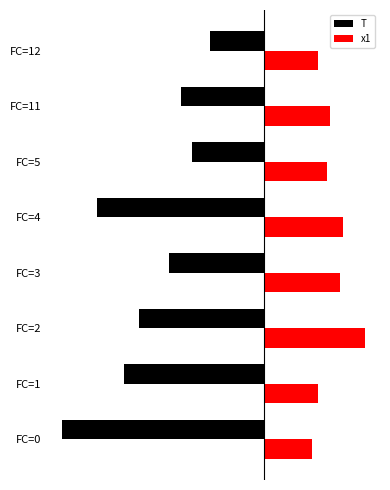

What is the difference between the second highest and minimum values in the T series?

11.0